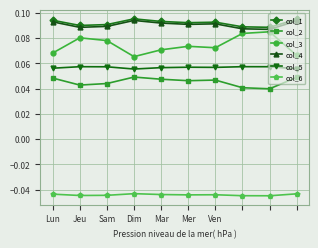

At how many categories does at least one series exceed 0?

10